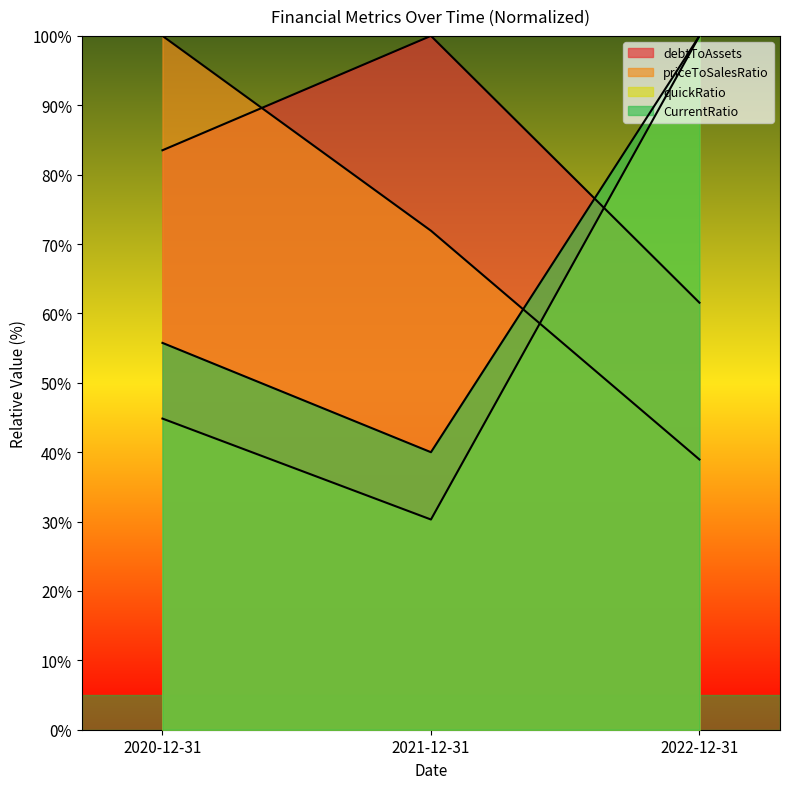

What is the average value of the priceToSalesRatio series?

70.3